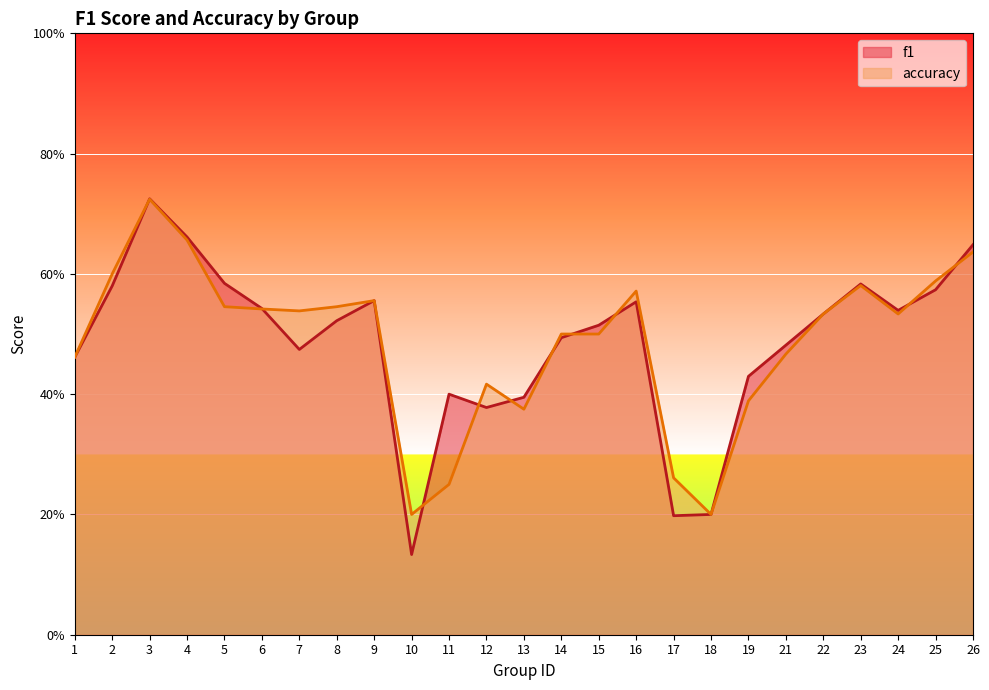

At which category does f1 reach its first local valley?

7